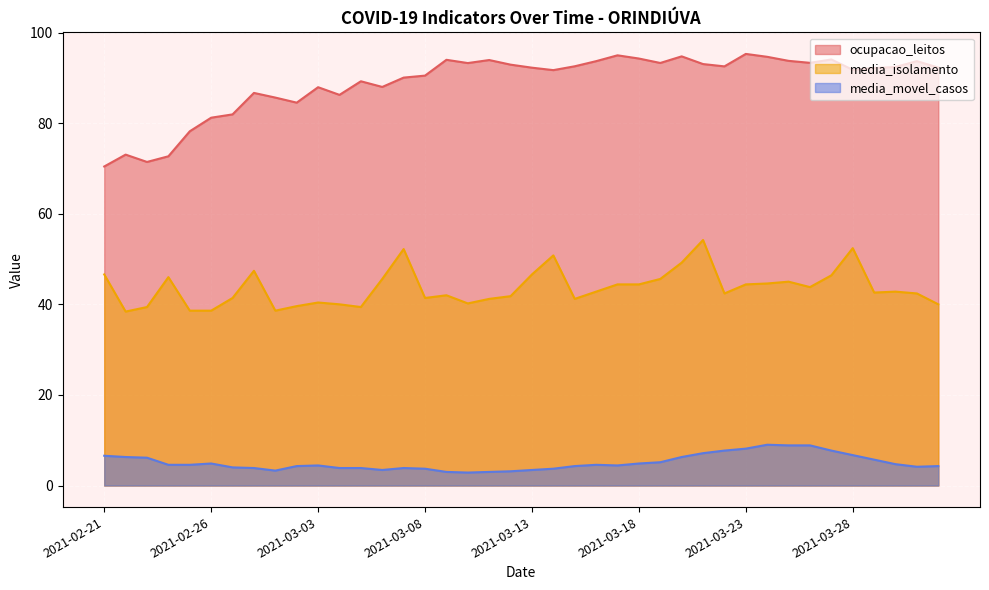

Does the chart display data point markers on the line(s)?

No